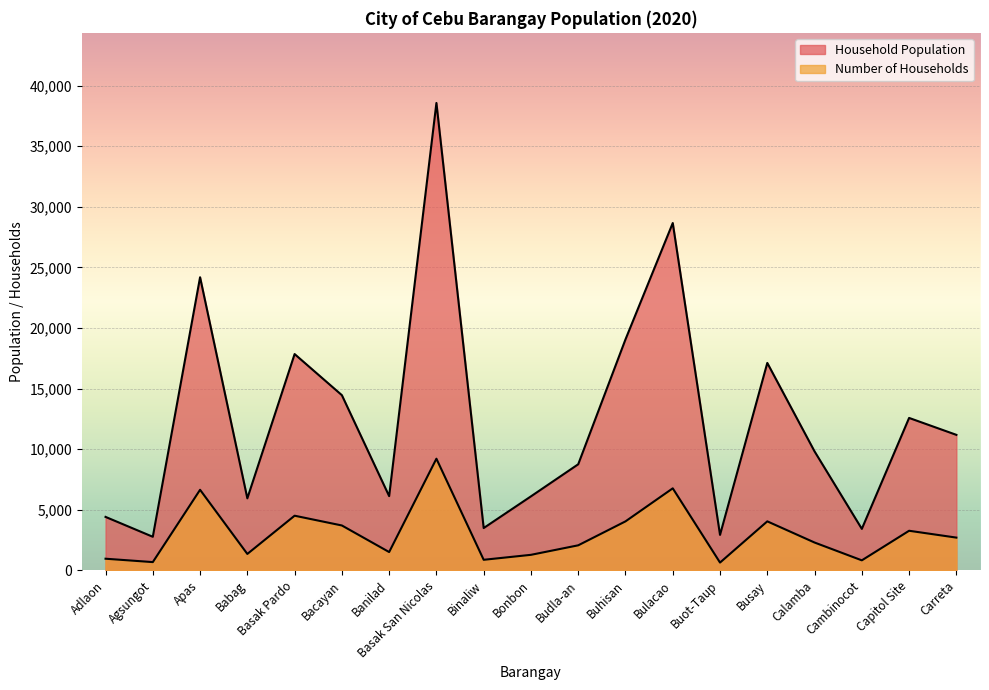

At which label does Number of Households reach its minimum?

Buot-Taup